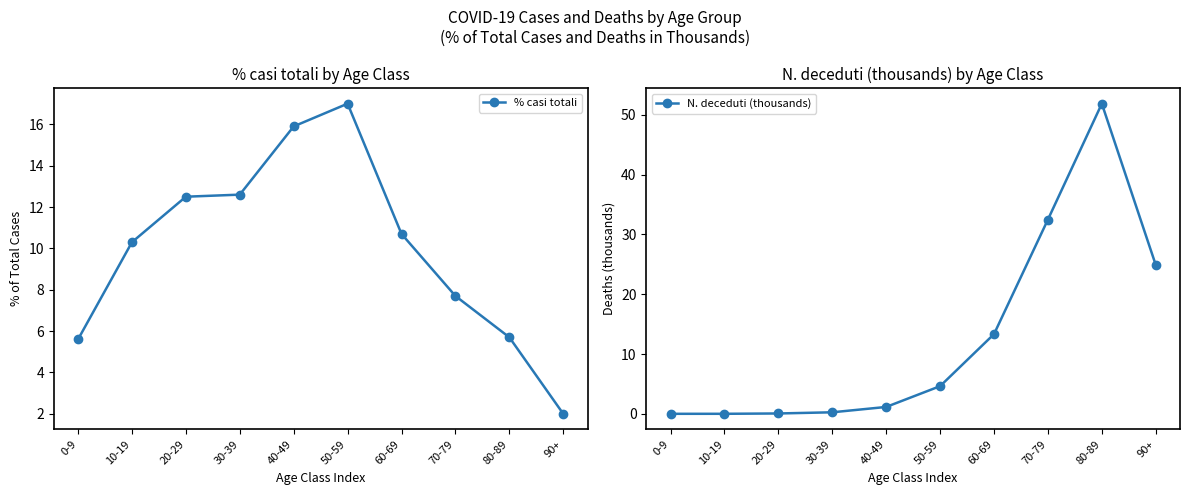

List the labels in order of N. deceduti (thousands) value, smallest first.

0-9, 10-19, 20-29, 30-39, 40-49, 50-59, 60-69, 90+, 70-79, 80-89